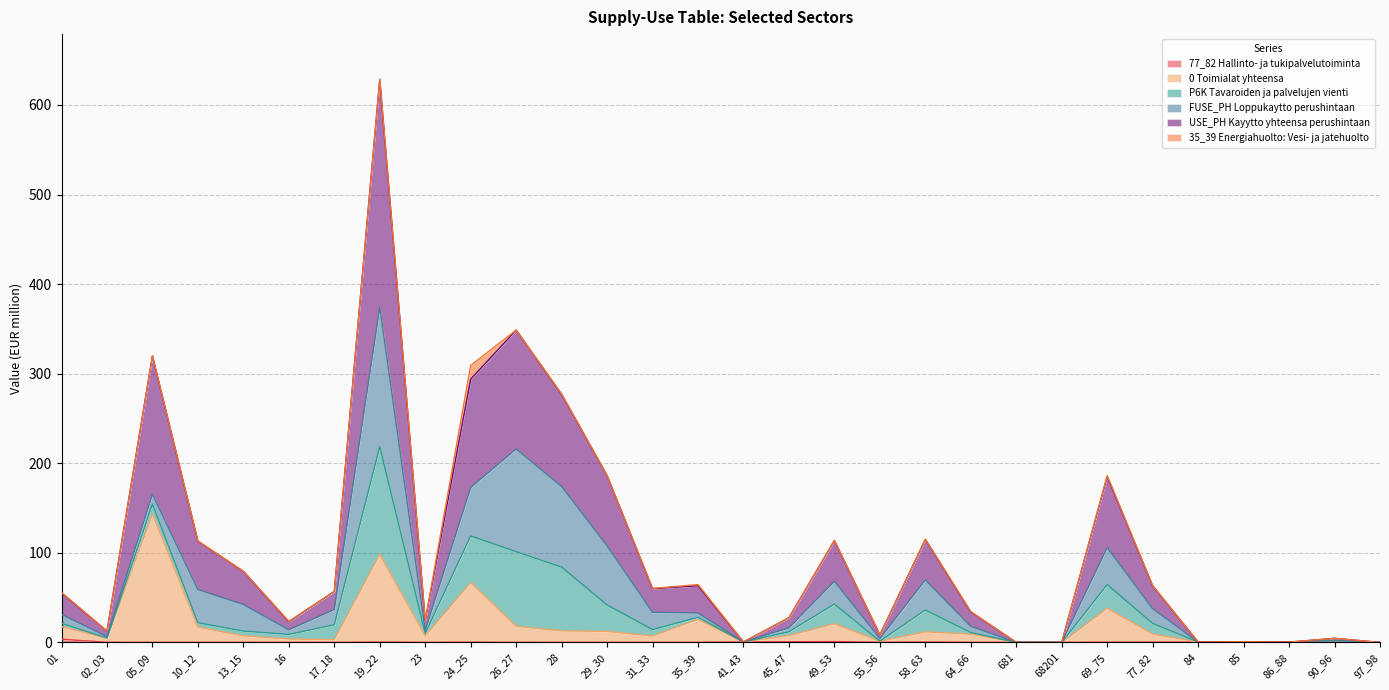

What position from the right is 97_98?

1